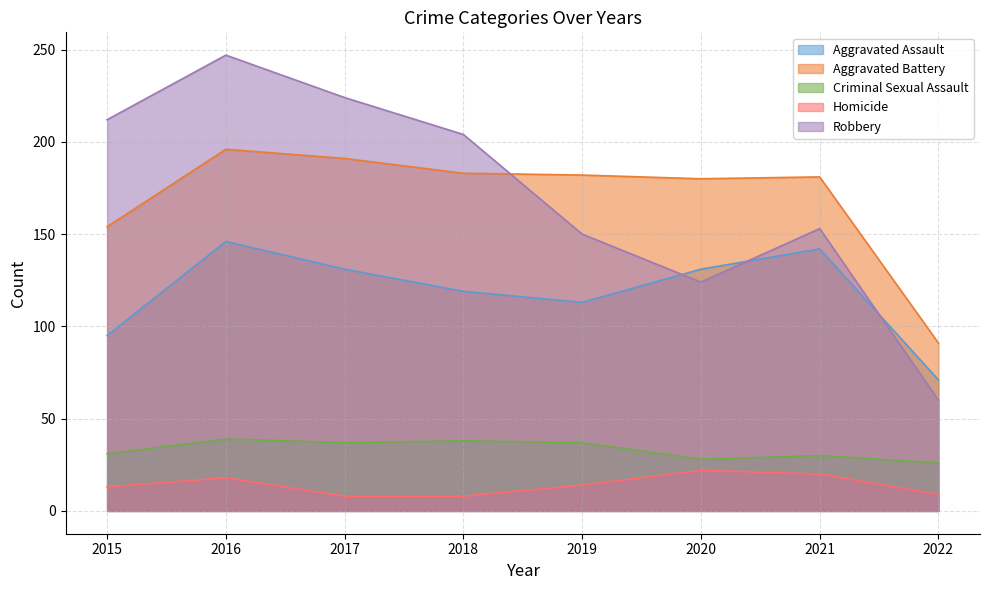

Between 2015 and 2018, which series saw the biggest shift?

Aggravated Battery